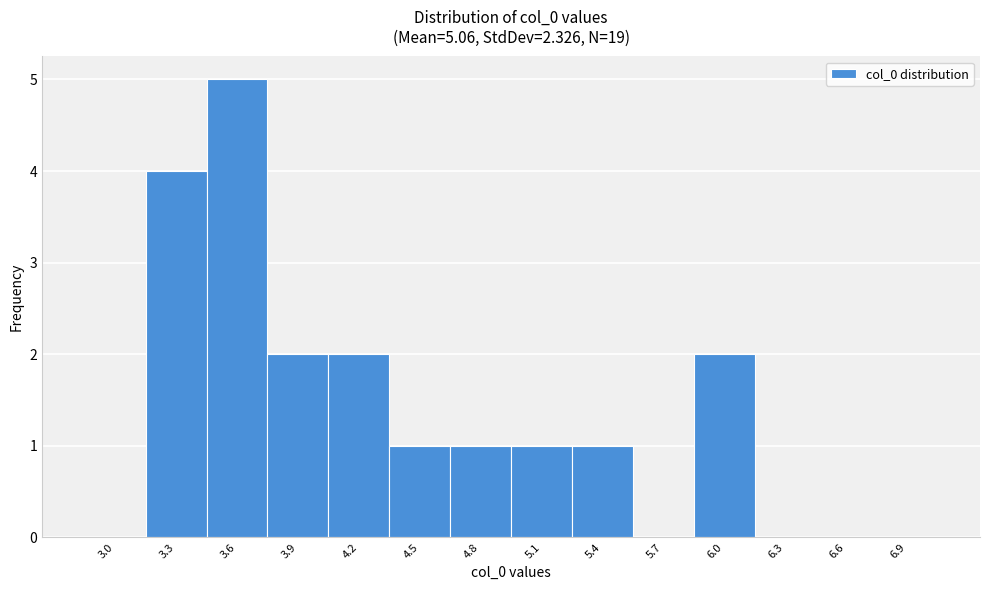

Reading left to right, transcribe all the data shown in this chart.

3.0=0	3.3=4	3.6=5	3.9=2	4.2=2	4.5=1	4.8=1	5.1=1	5.4=1	5.7=0	6.0=2	6.3=0	6.6=0	6.9=0